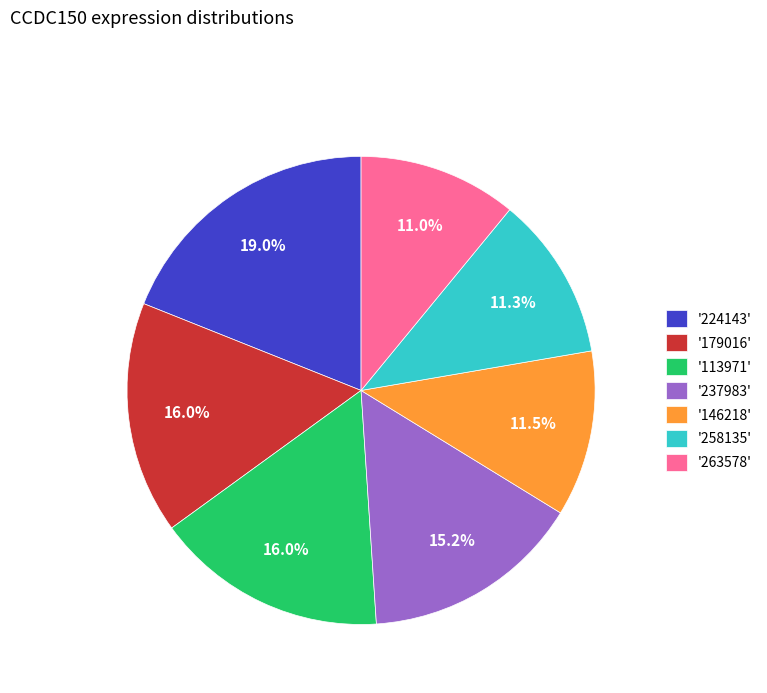

Between '113971' and '258135', which is larger?

'113971'